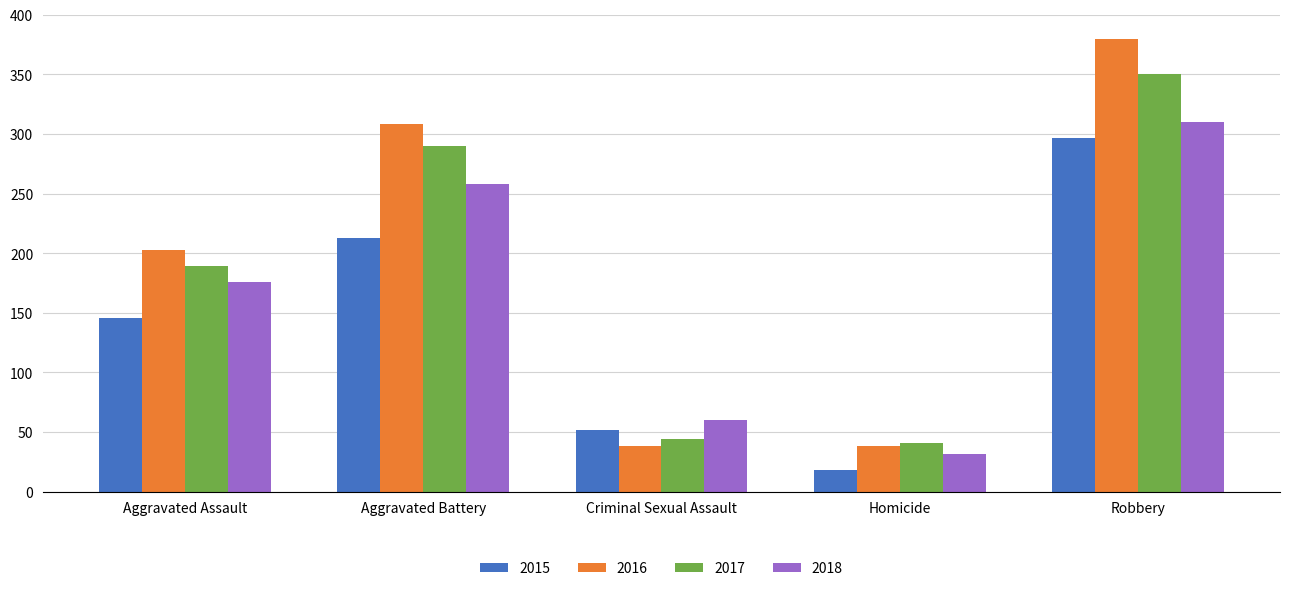

What is the label of the 3rd bar from the right?

Criminal Sexual Assault